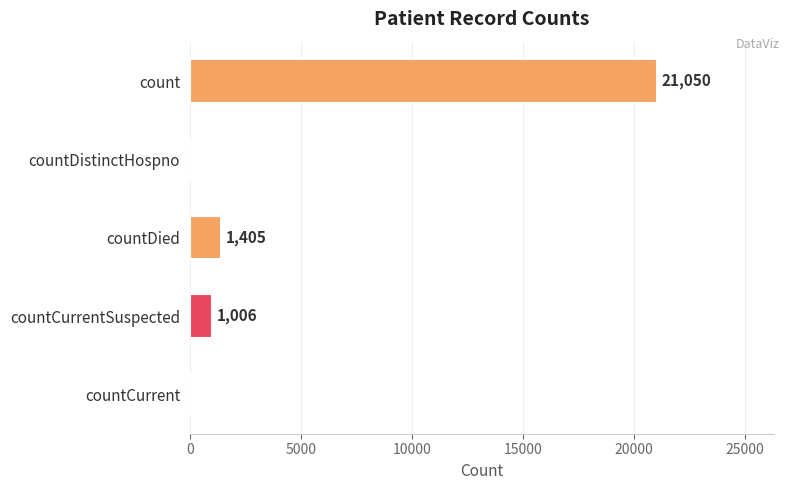

What is the change in value from countCurrentSuspected to countCurrent?

-1006